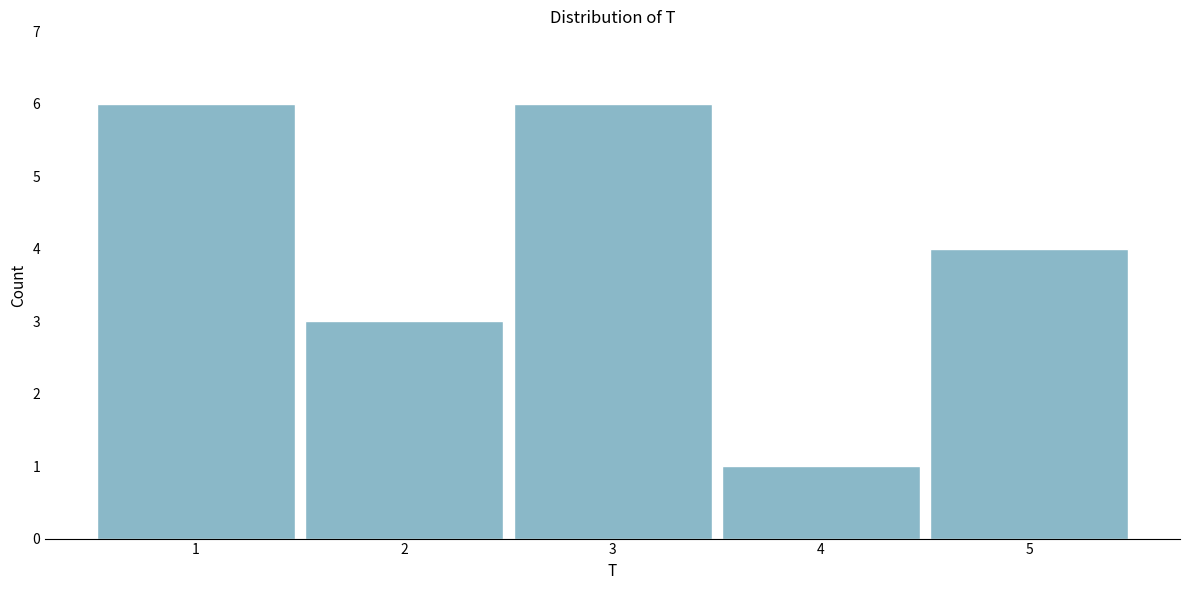

Reading left to right, extract all data points from this chart.

6	3	6	1	4